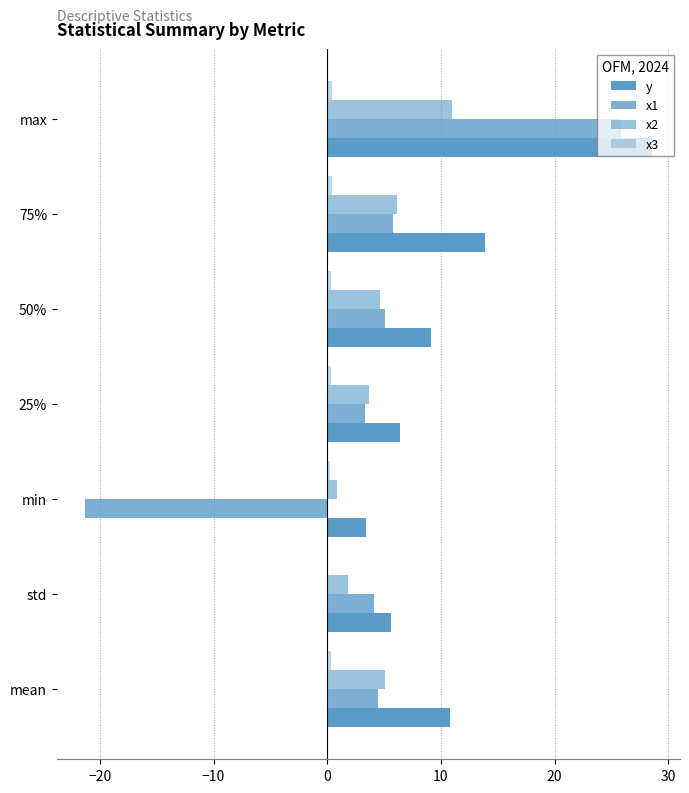

Count the number of data series in this chart.

4